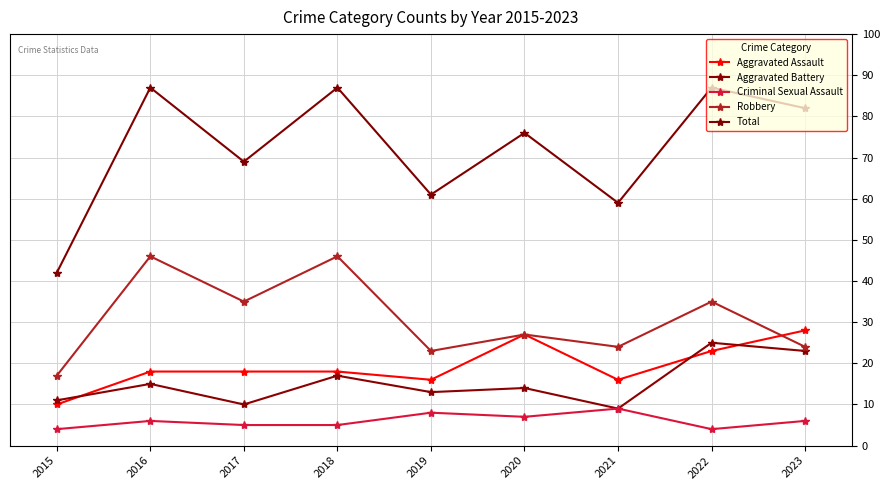

True or false: Aggravated Assault and Criminal Sexual Assault cross at least once.

False